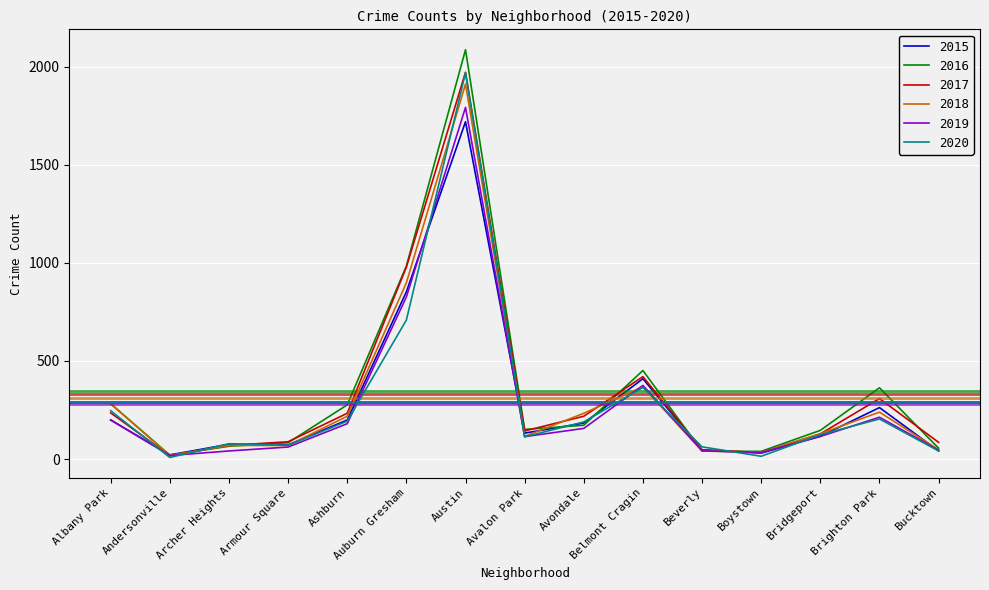

What is the maximum value for 2016?

2086